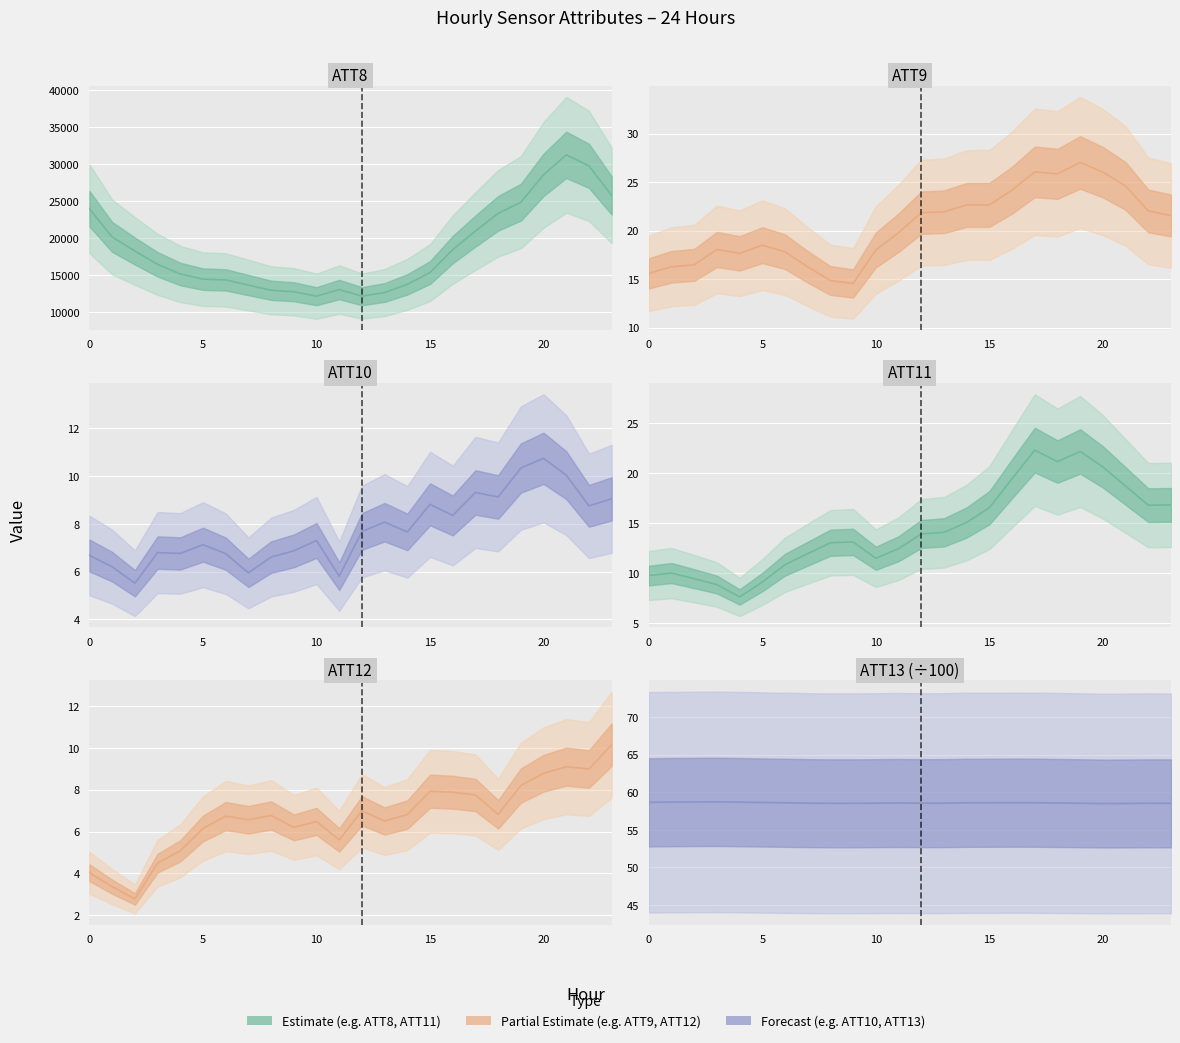

Is this an area chart (filled region under the line)?

No